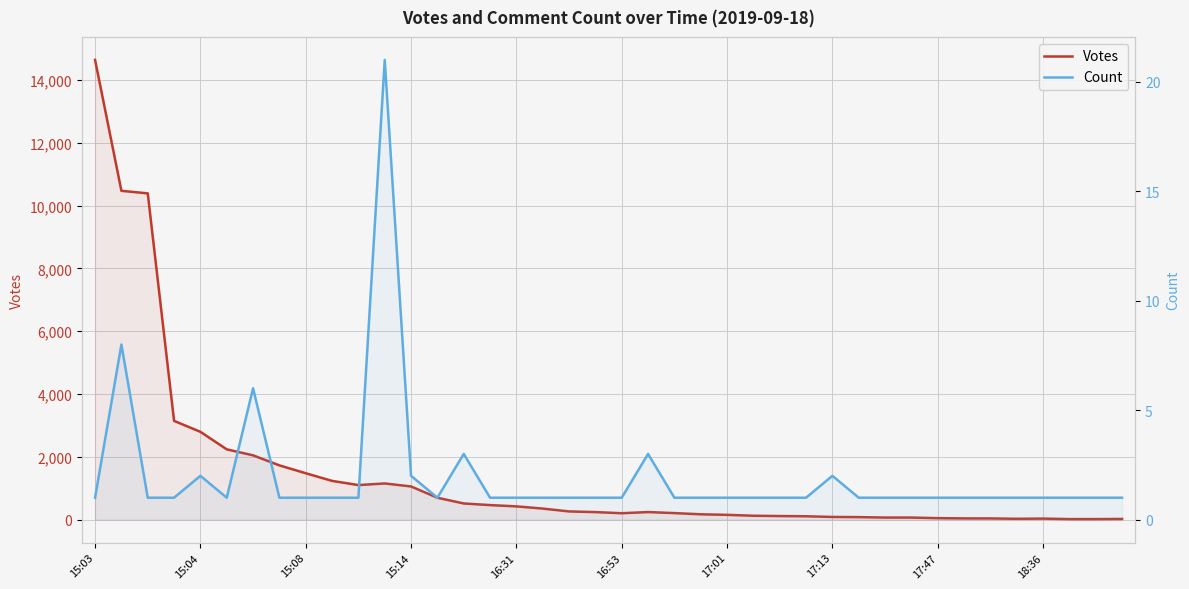

At which category is the sum across all series the highest?

15:03